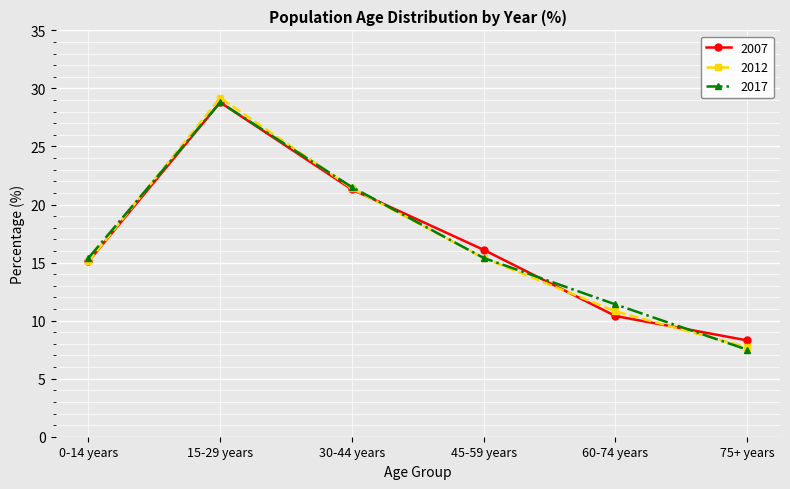

What is the spread (max minus min) of values at 60-74 years?

1.0